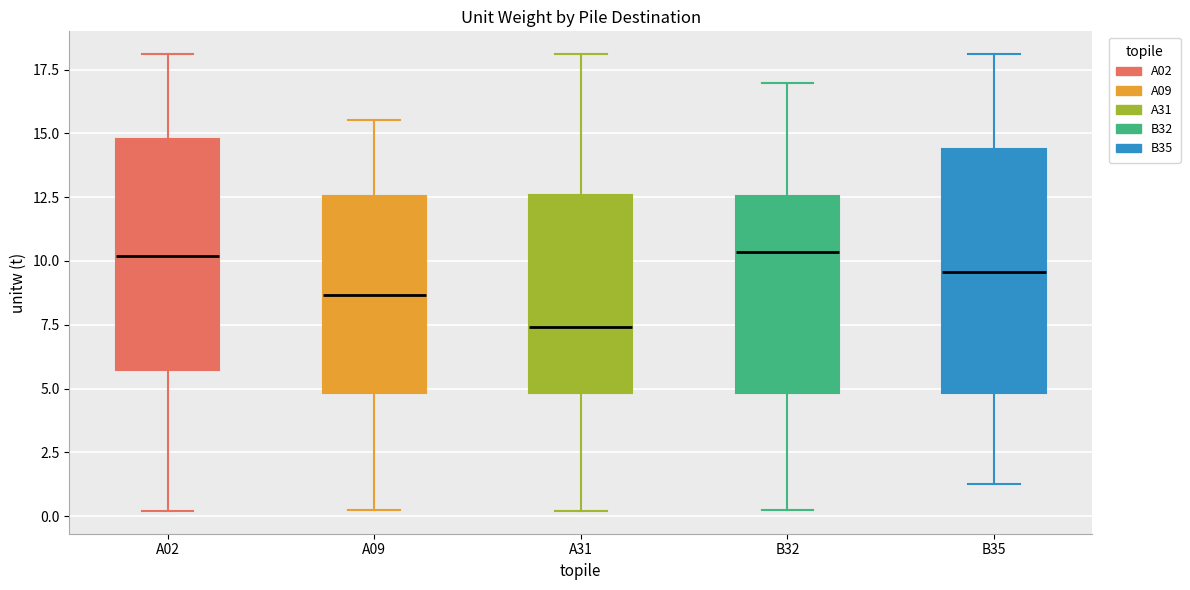

Reading left to right, transcribe this box plot: for each box, give where its median line is, the range the box spans, and where its two whiskers end, as read against the y-axis. The values are not printed on the chart, so give them approximately, as read against the axis.

A02: median 10.0, box 5.5 to 15.0, whiskers 0.0 to 18.0
A09: median 8.5, box 5.0 to 12.5, whiskers 0.5 to 15.5
A31: median 7.5, box 5.0 to 12.5, whiskers 0.0 to 18.0
B32: median 10.5, box 5.0 to 12.5, whiskers 0.5 to 17.0
B35: median 9.5, box 5.0 to 14.5, whiskers 1.5 to 18.0